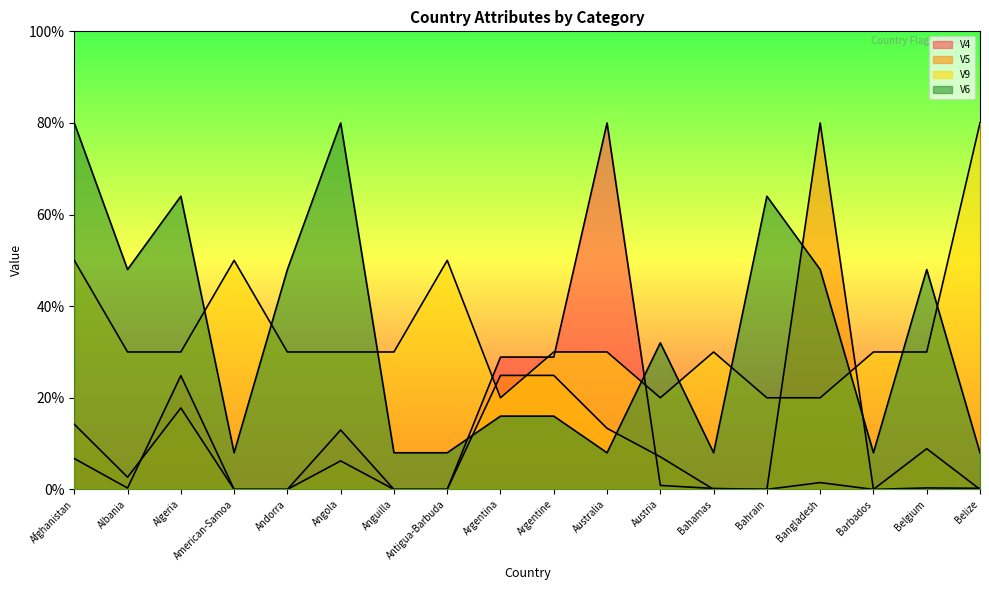

What is the label of the 2nd point from the left?

Albania